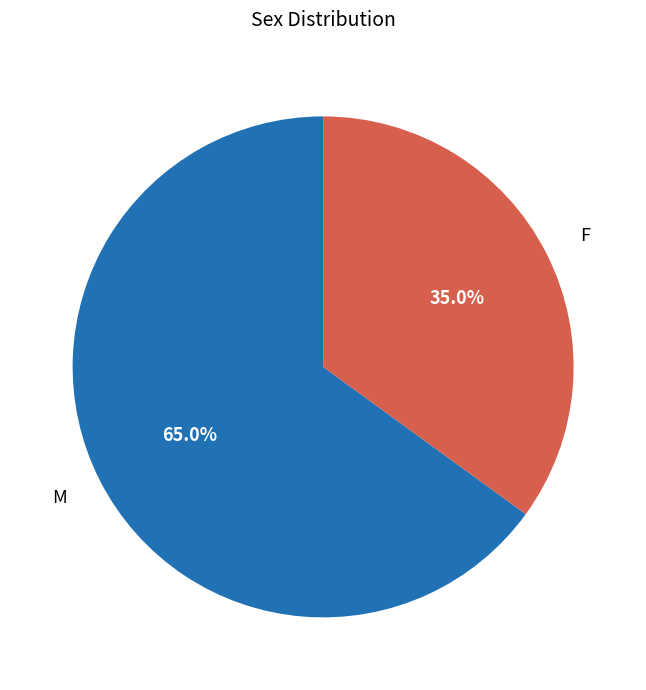

What percentage is NOT represented by M?

35.0%